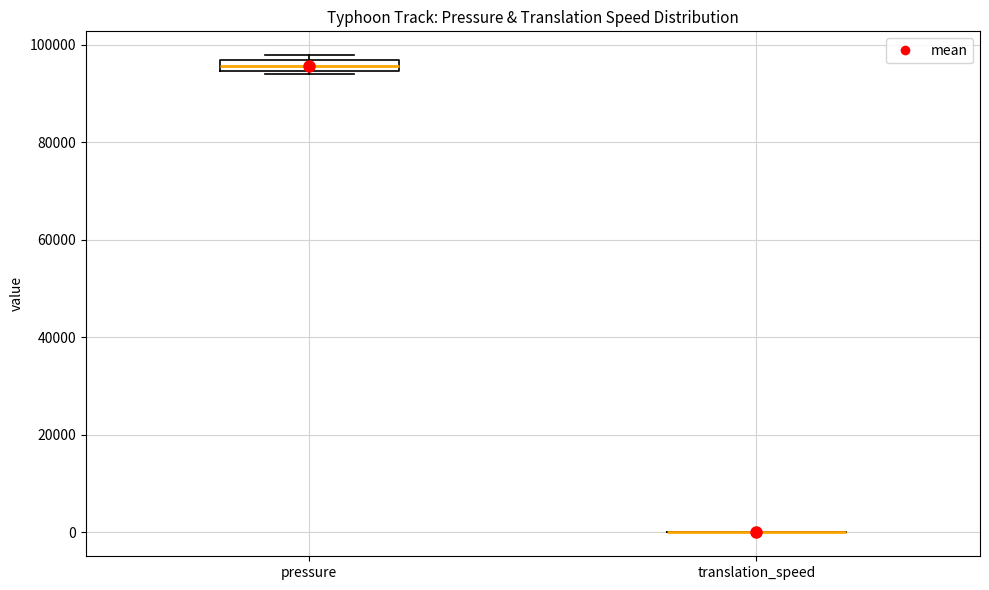

Which box is the tallest, from its lower edge to its upper edge?

pressure